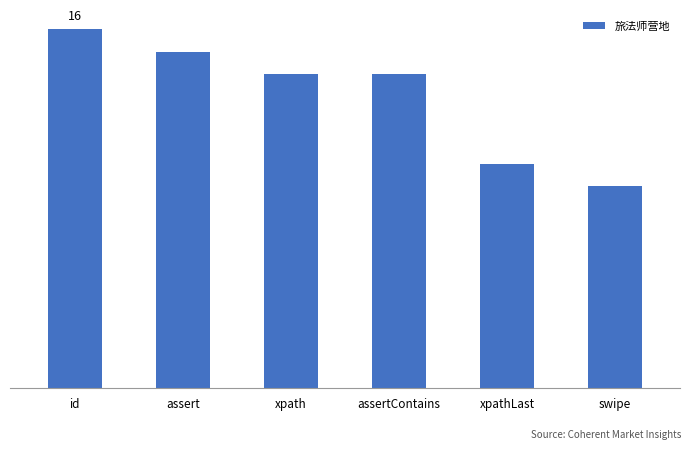

What is the difference between the second highest and minimum values?

6